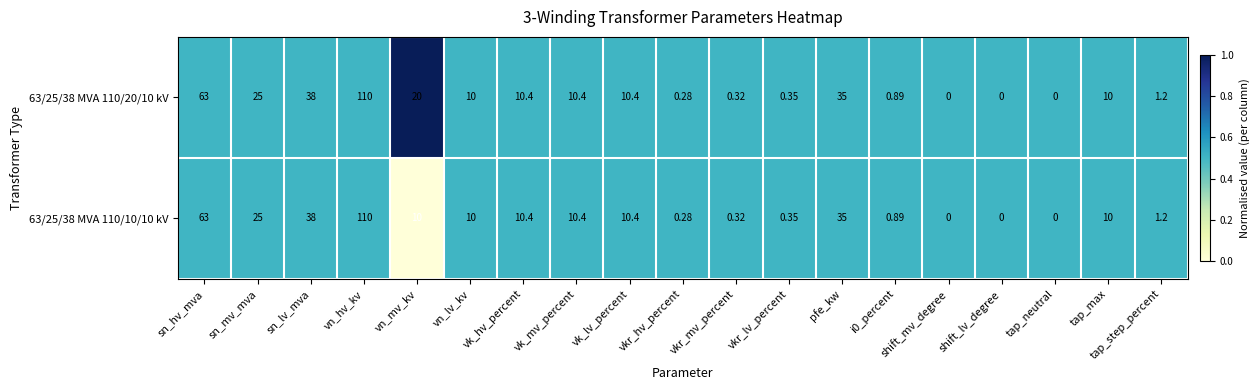

How many data points does each series have?

19